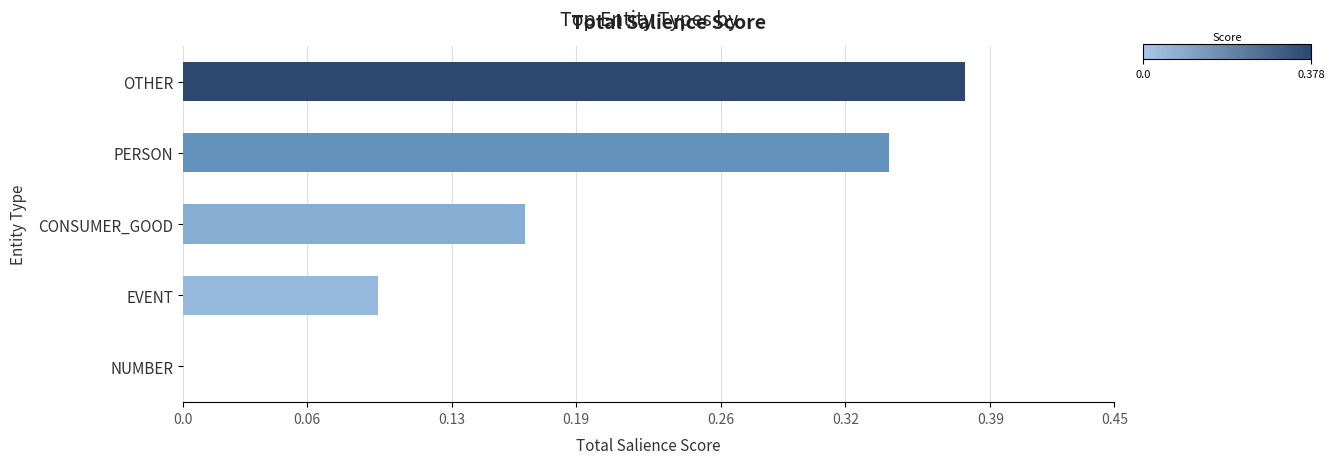

What is the sum of the values at OTHER and EVENT?

0.5